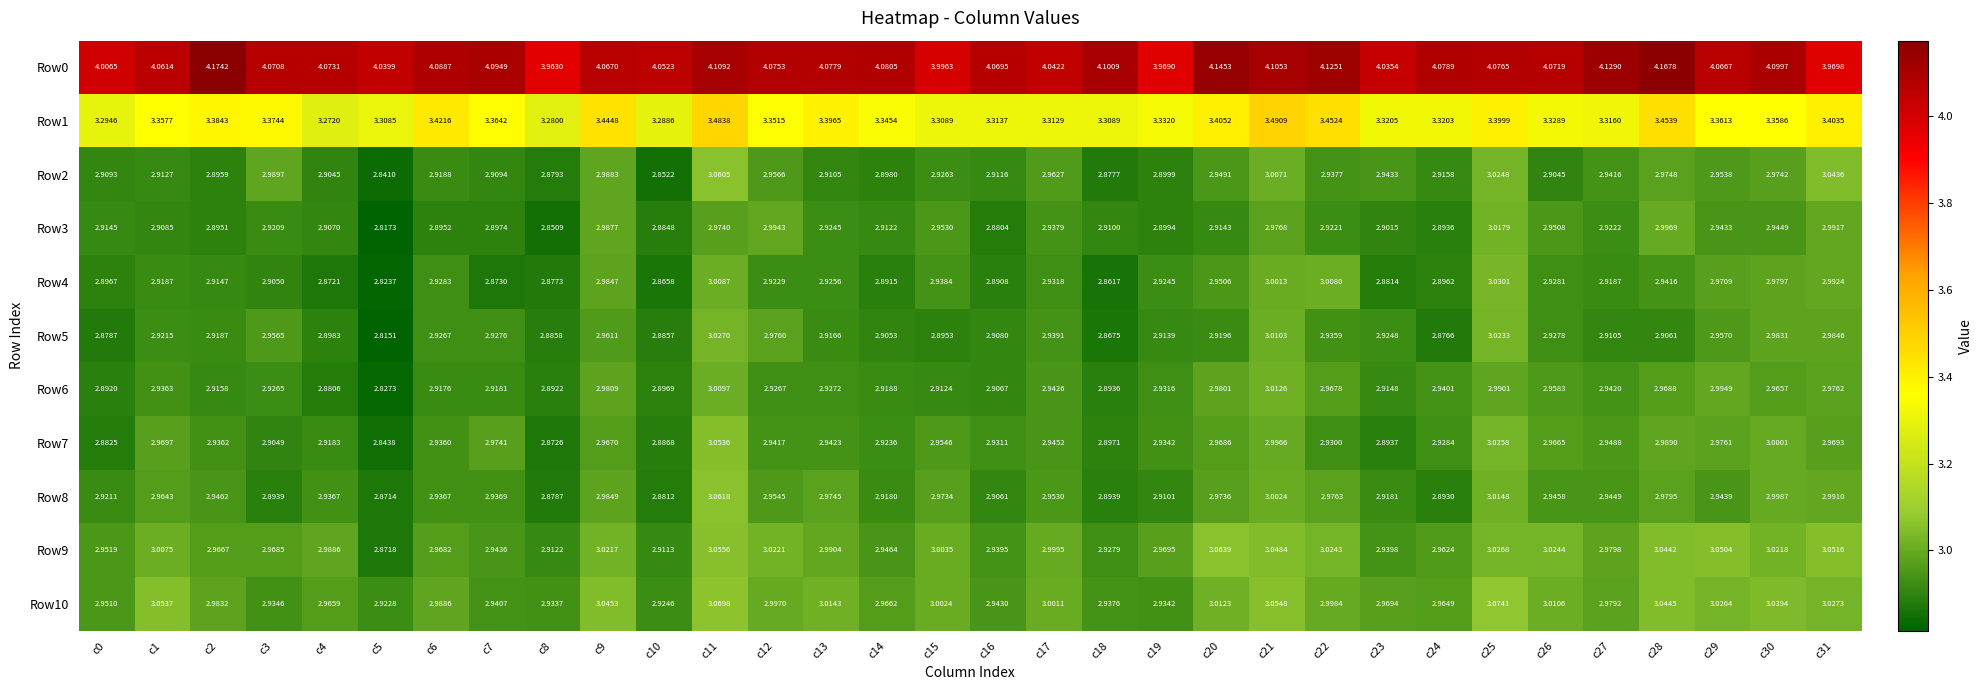

Is the value of Row8 at c27 greater than the value of Row1 at c14?

No